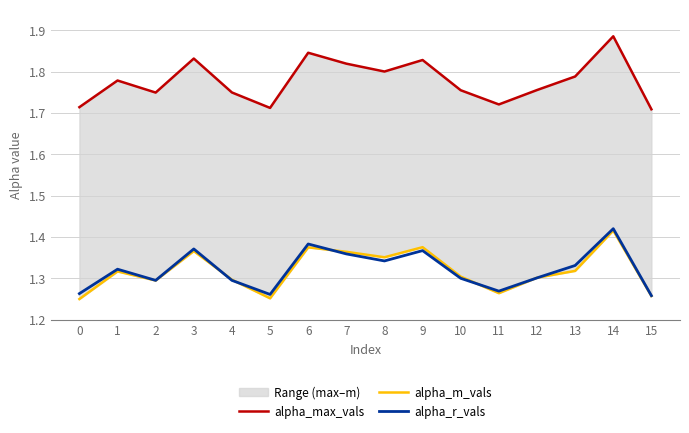

What is the difference between the alpha_r_vals values at 6 and 2?

0.1